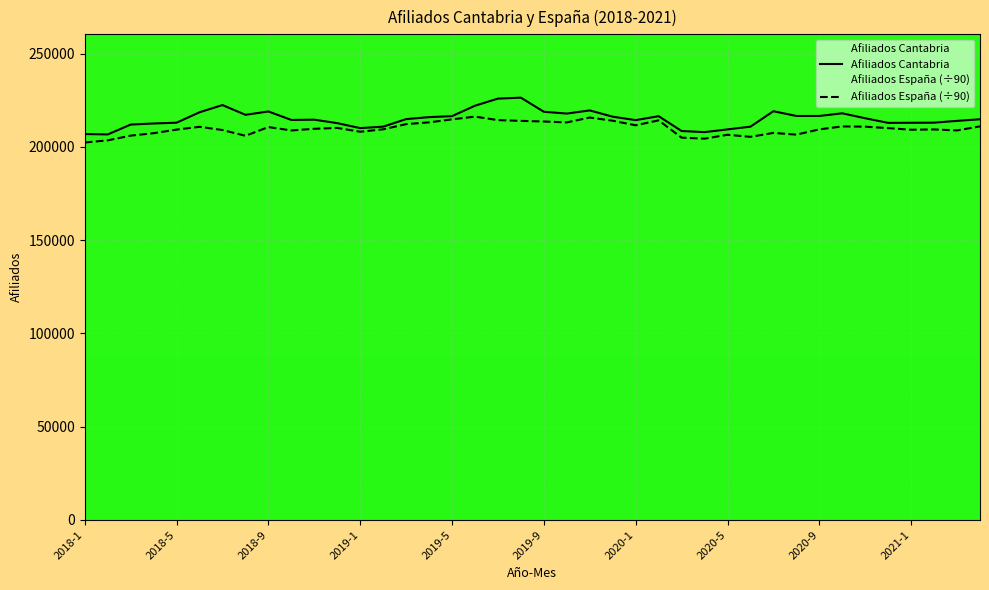

What is the sum of all Afiliados España values?

8392670.1